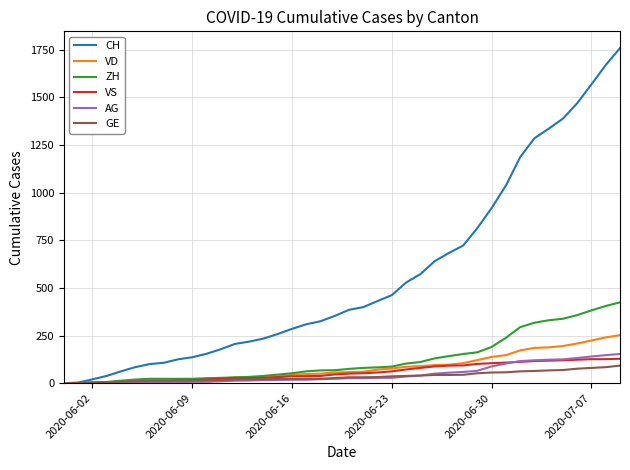

What is the highest value of the AG series?

153